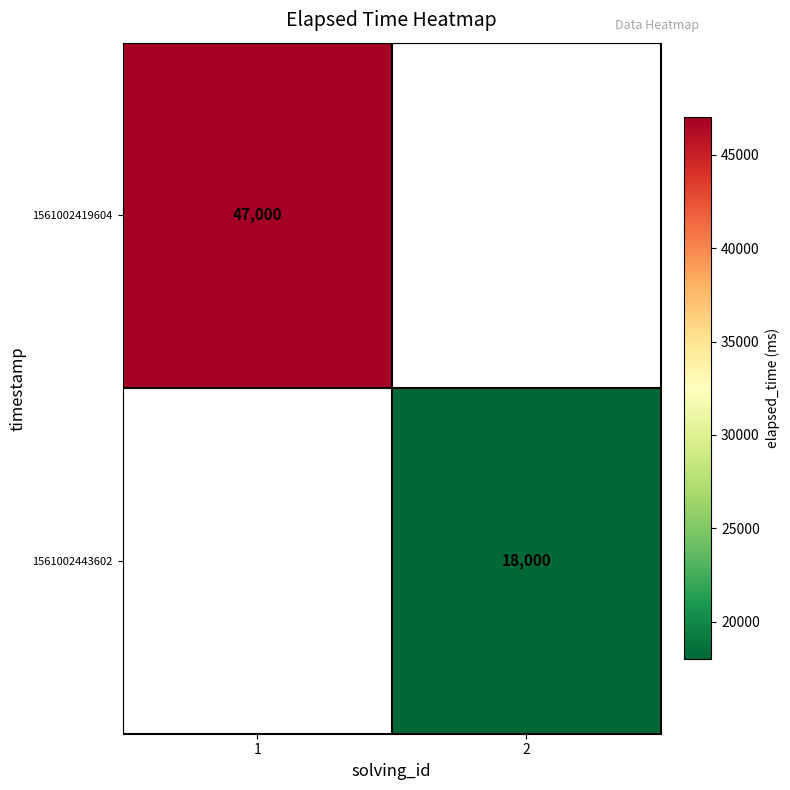

Between 2 and 1, which is larger?

1